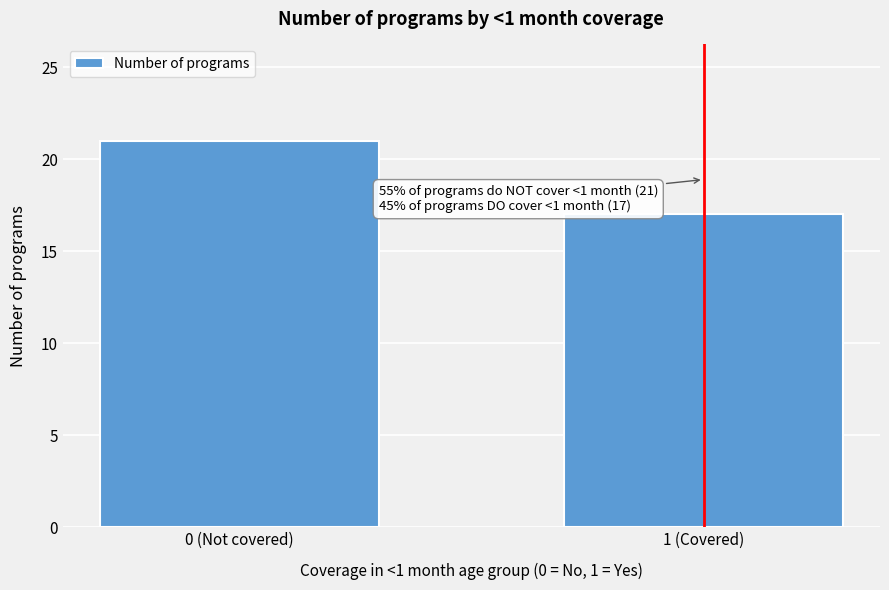

Reading left to right, transcribe all the data shown in this chart.

21	17